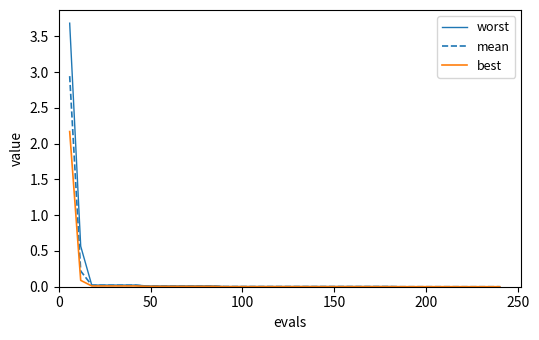

What is the greatest value displayed?

3.7